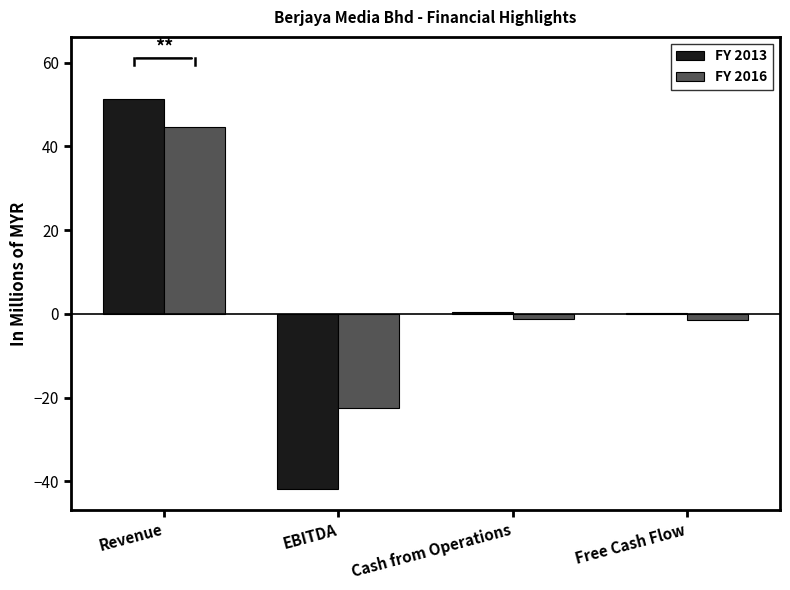

What is the sum of the FY 2016 values at Free Cash Flow and Revenue?

42.9